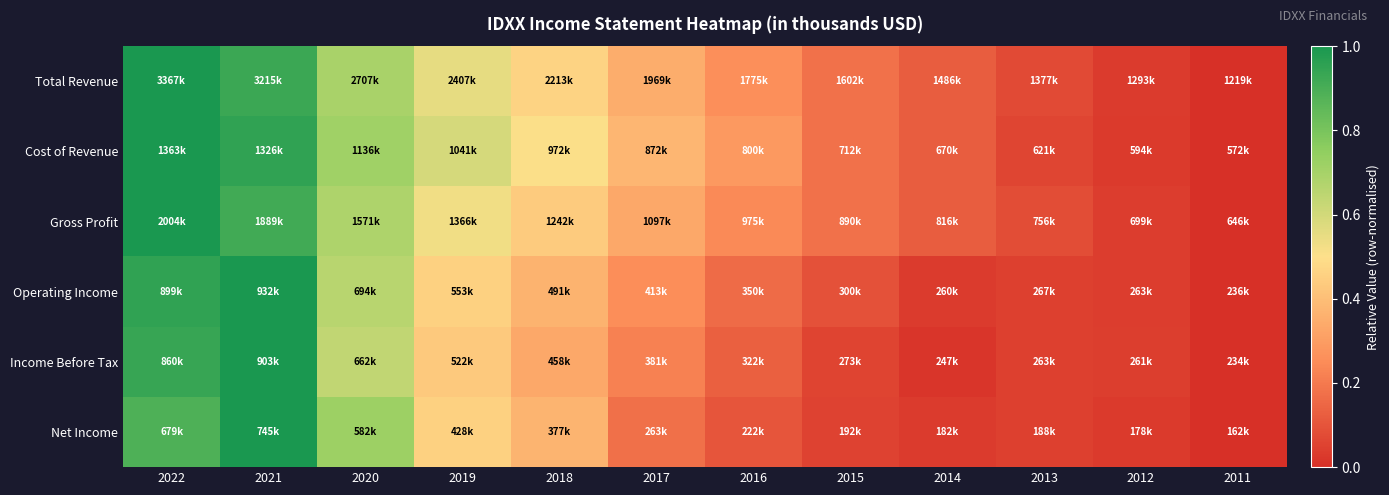

At how many categories does at least one series exceed 0?

11